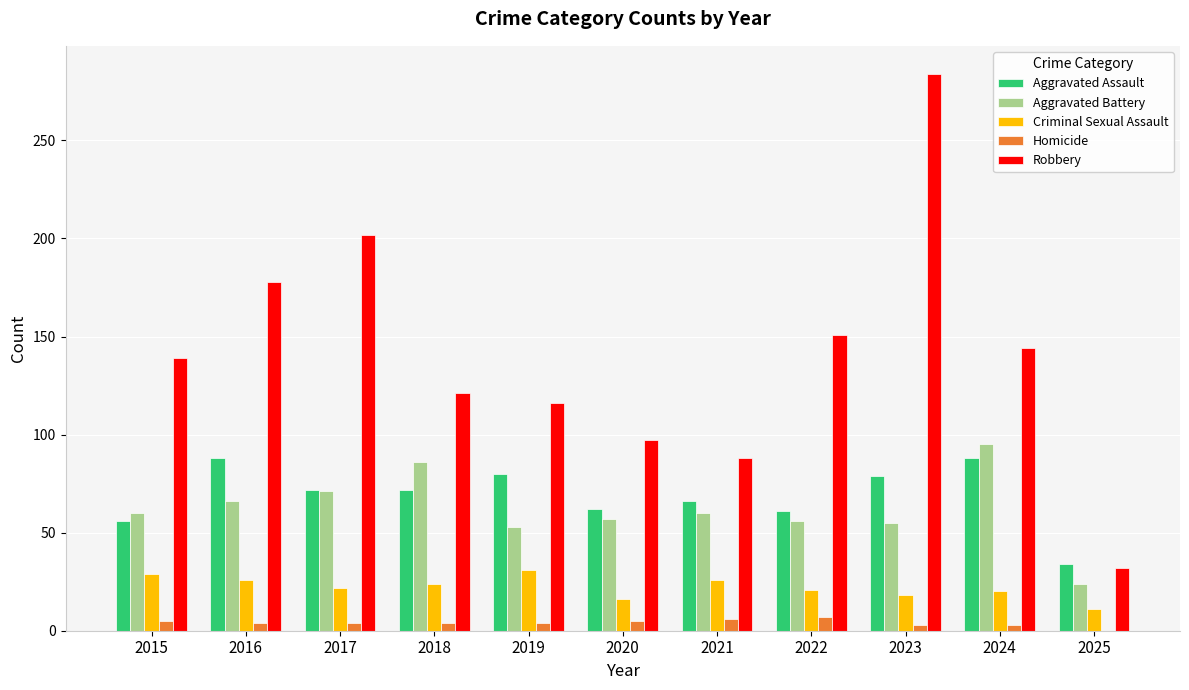

What are all the series names shown in the legend?

Aggravated Assault, Aggravated Battery, Criminal Sexual Assault, Homicide, Robbery